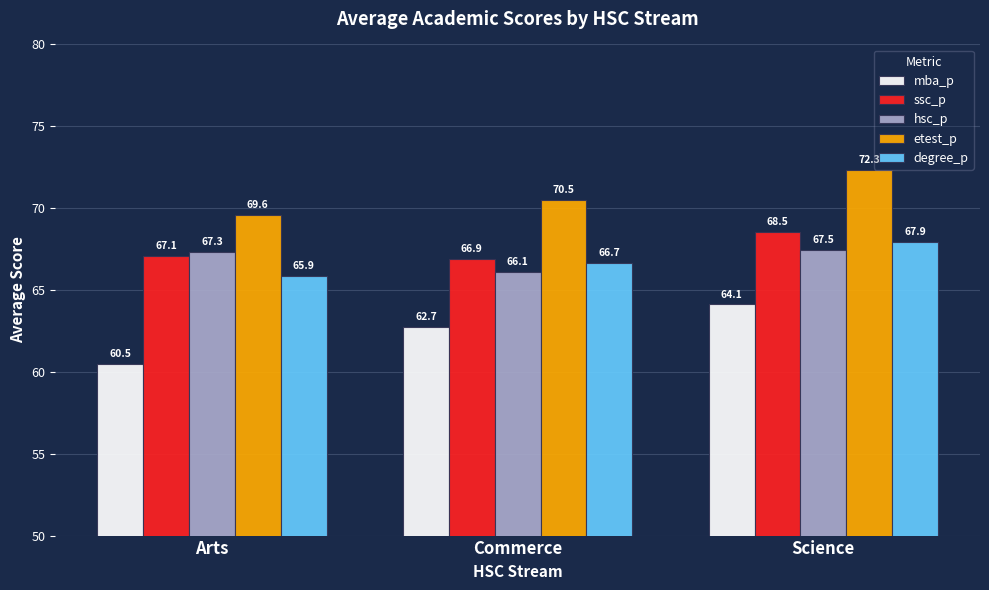

What are all the series names shown in the legend?

mba_p, ssc_p, hsc_p, etest_p, degree_p